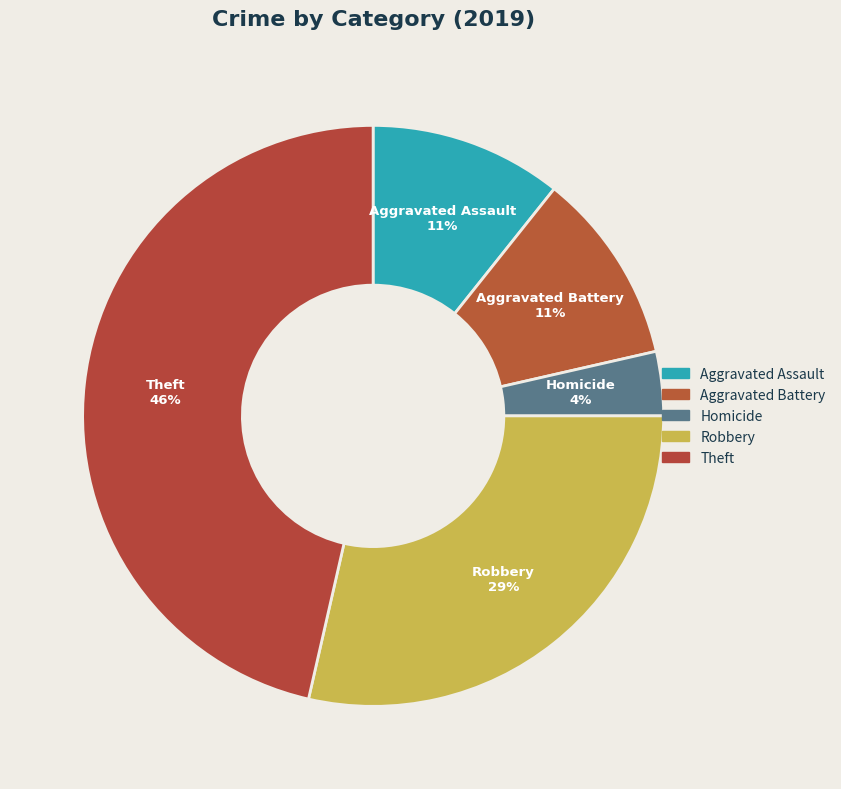

How many segments does this pie chart have?

5